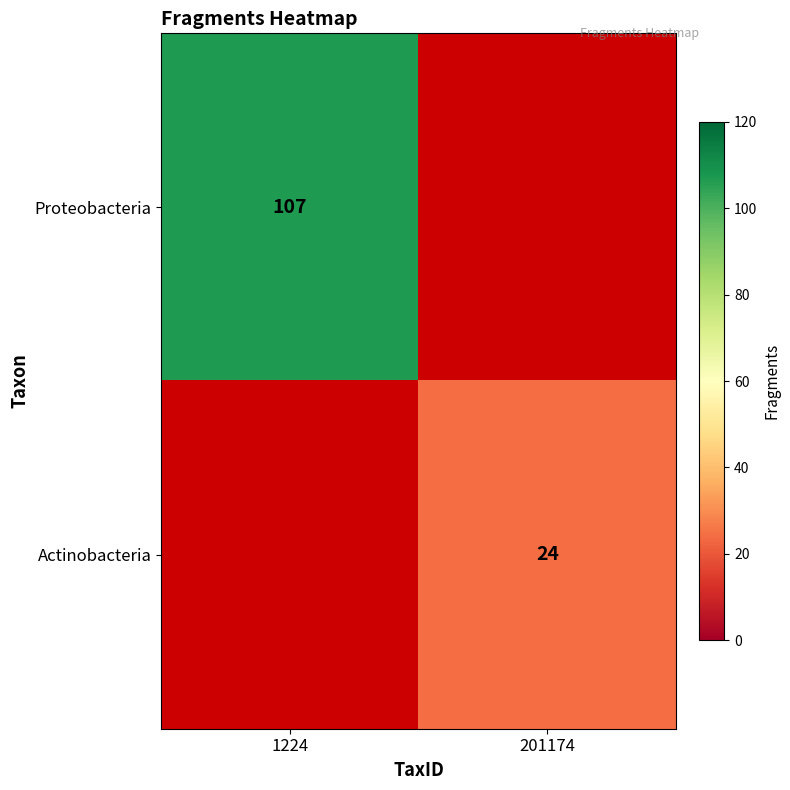

True or false: Actinobacteria has a value of 39 at 201174.

False